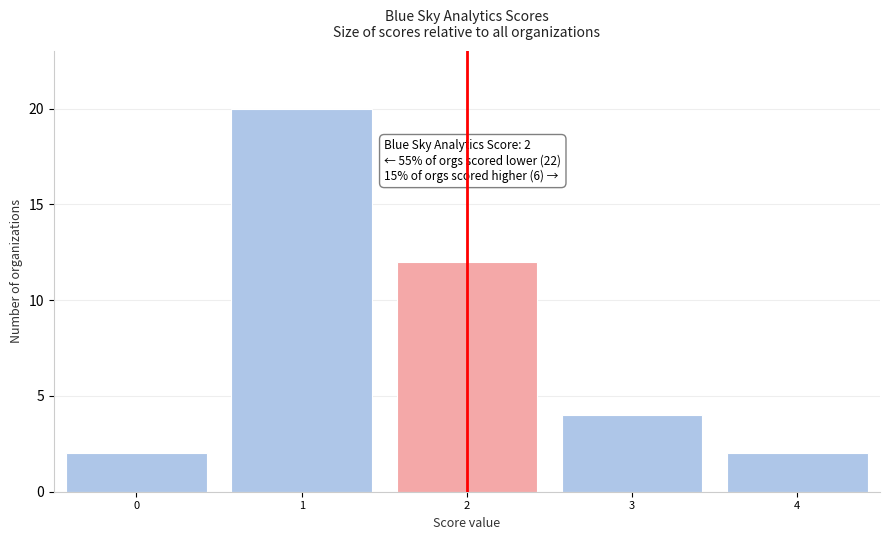

Reading left to right, transcribe all the data shown in this chart.

0=2	1=20	2=12	3=4	4=2